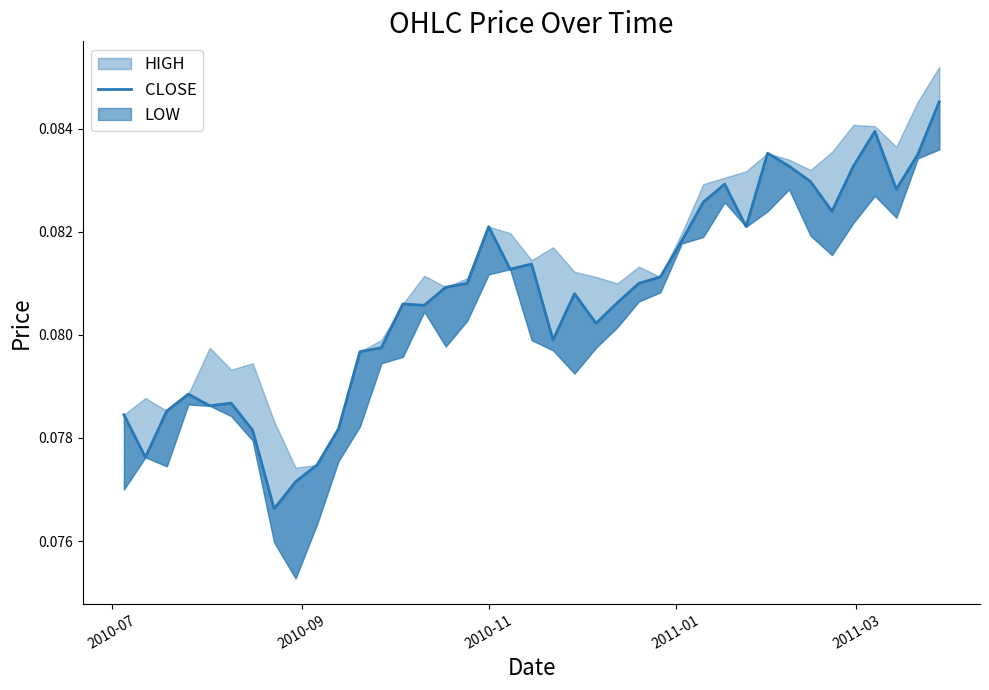

Reading left to right, what are all the values shown in this chart?

0.1	0.1	0.1	0.1	0.1	0.1	0.1	0.1	0.1	0.1	0.1	0.1	0.1	0.1	0.1	0.1	0.1	0.1	0.1	0.1	0.1	0.1	0.1	0.1	0.1	0.1	0.1	0.1	0.1	0.1	0.1	0.1	0.1	0.1	0.1	0.1	0.1	0.1	0.1